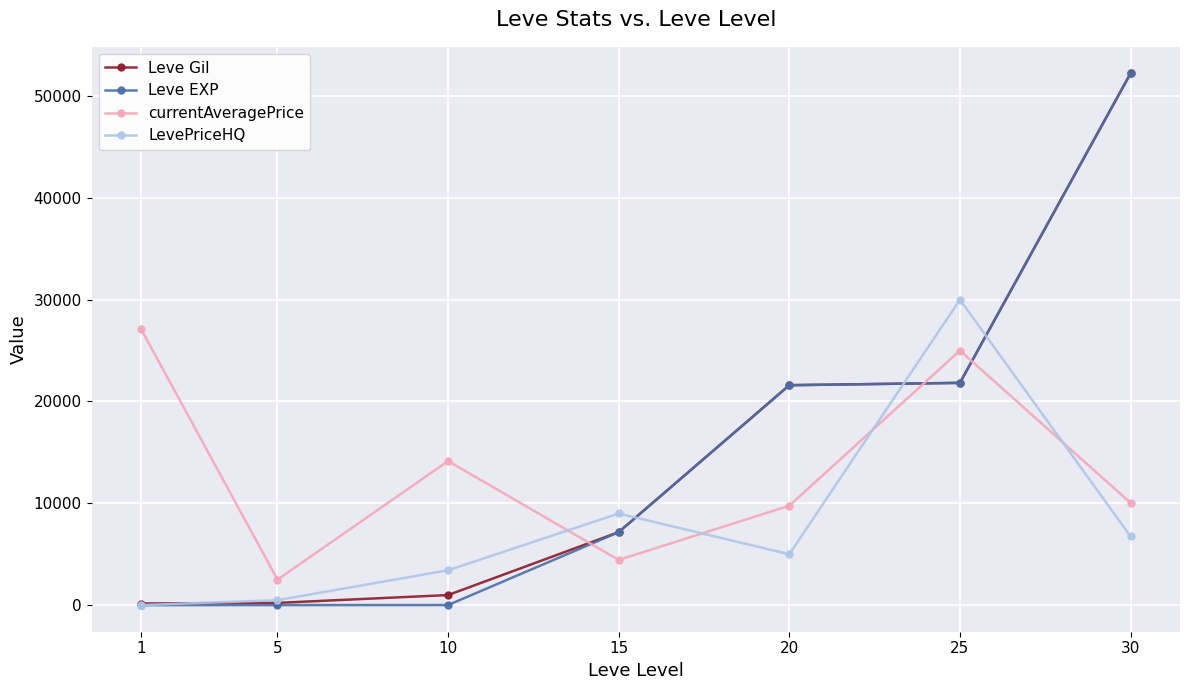

Count the number of categories in the chart.

7